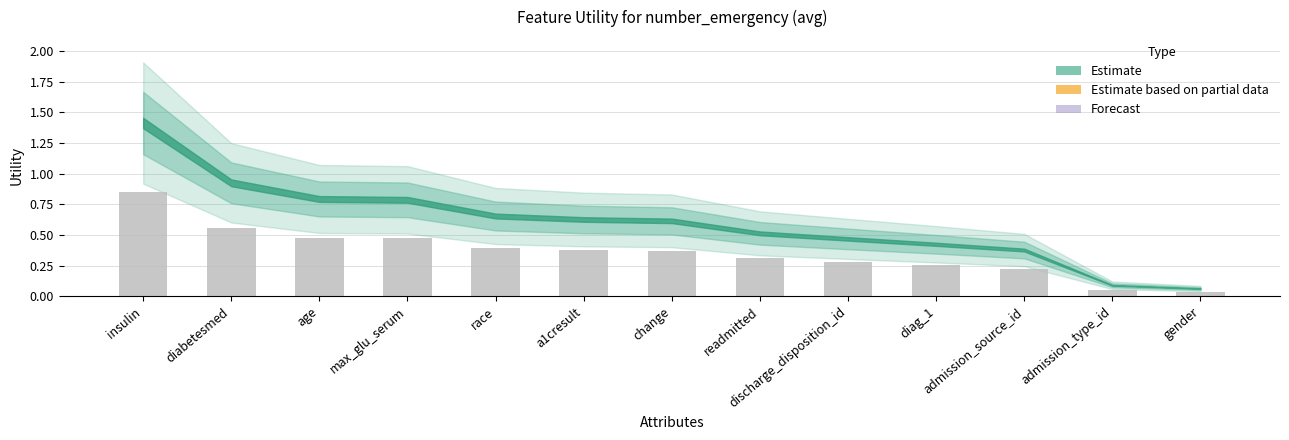

Which category has the highest value across all series?

insulin